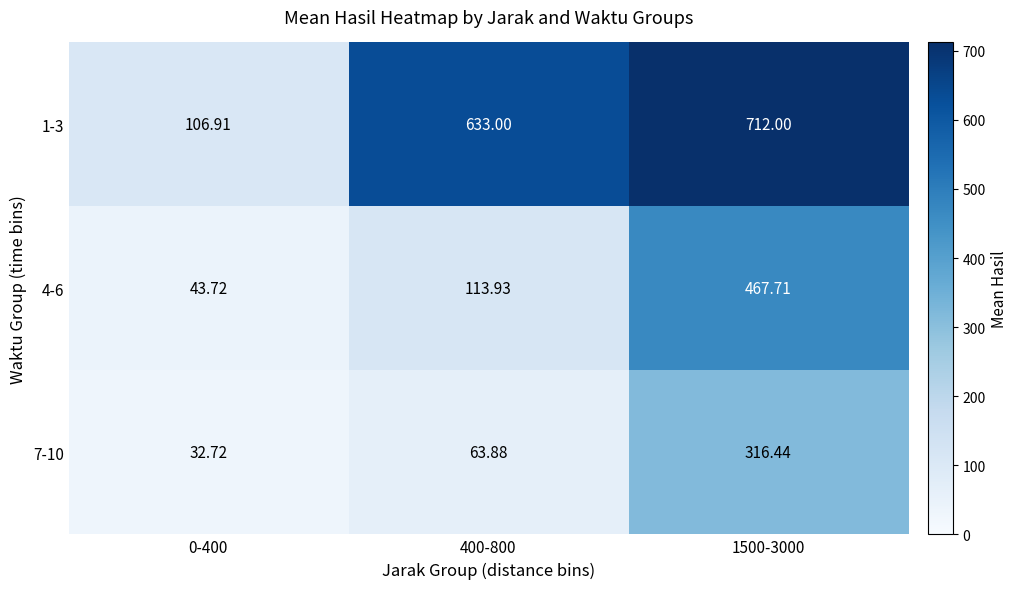

Rank the series by their average value, from highest to lowest.

1-3, 4-6, 7-10